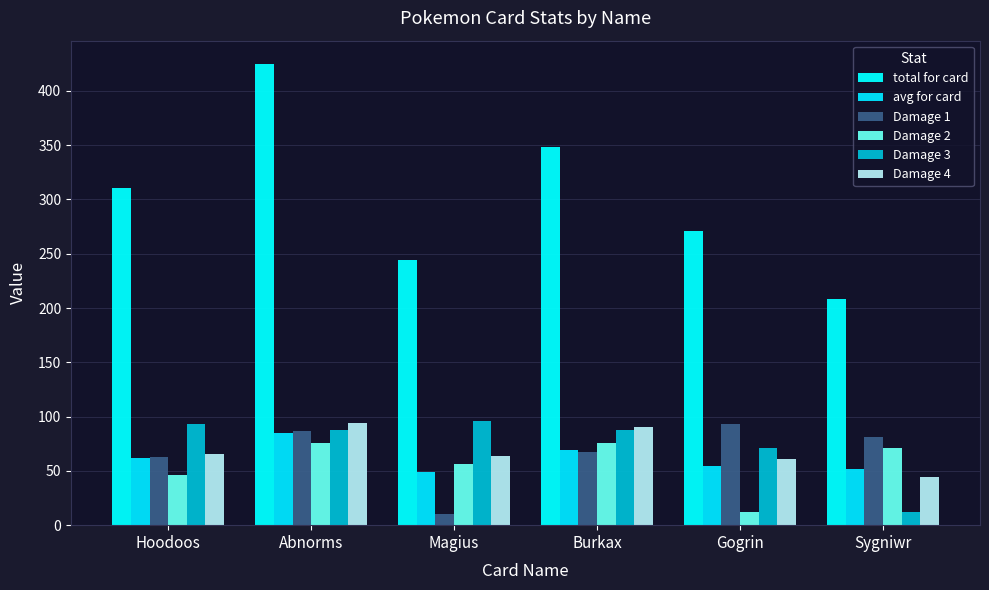

List the series in order of their peak value, highest first.

total for card, Damage 3, Damage 4, Damage 1, avg for card, Damage 2